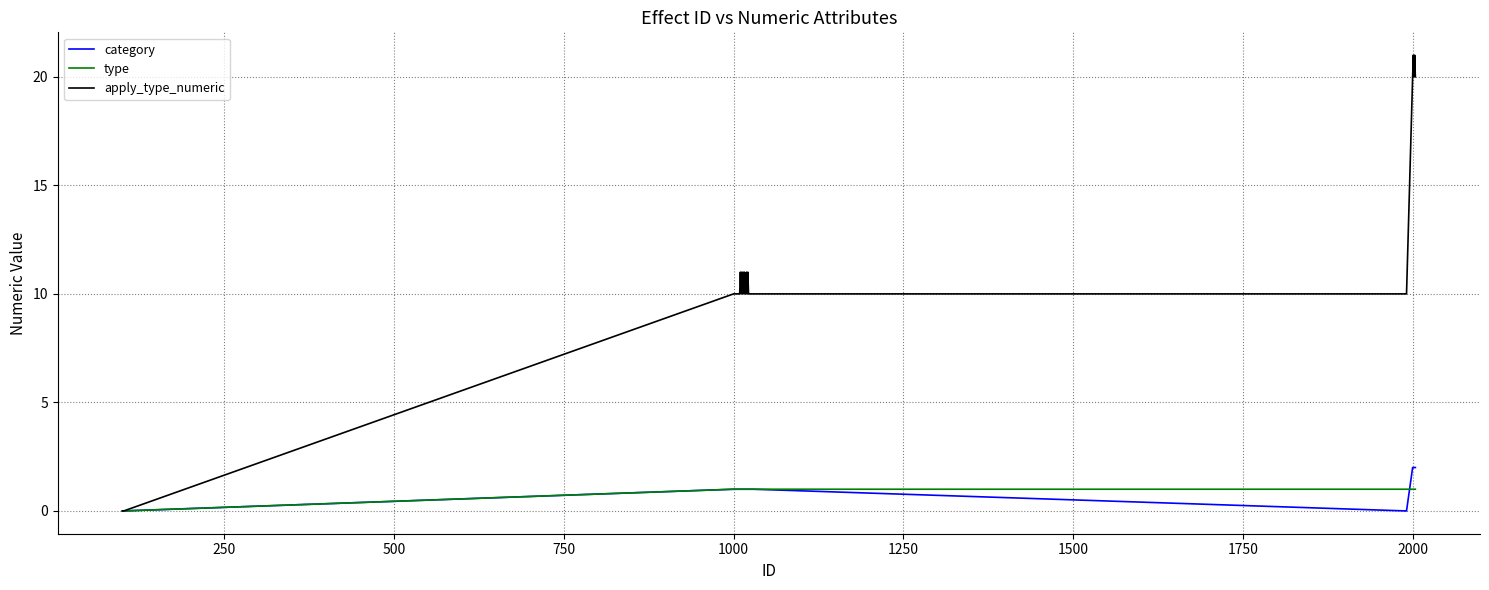

Which series has the widest spread of values?

apply_type_numeric